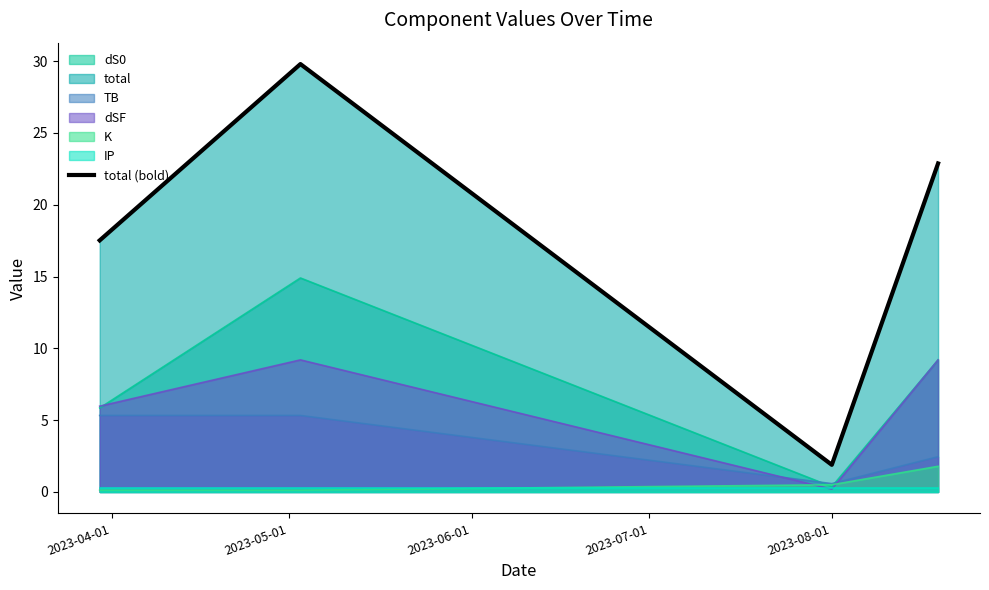

How many interior local peaks (higher than both neighbors) does the data have?

1